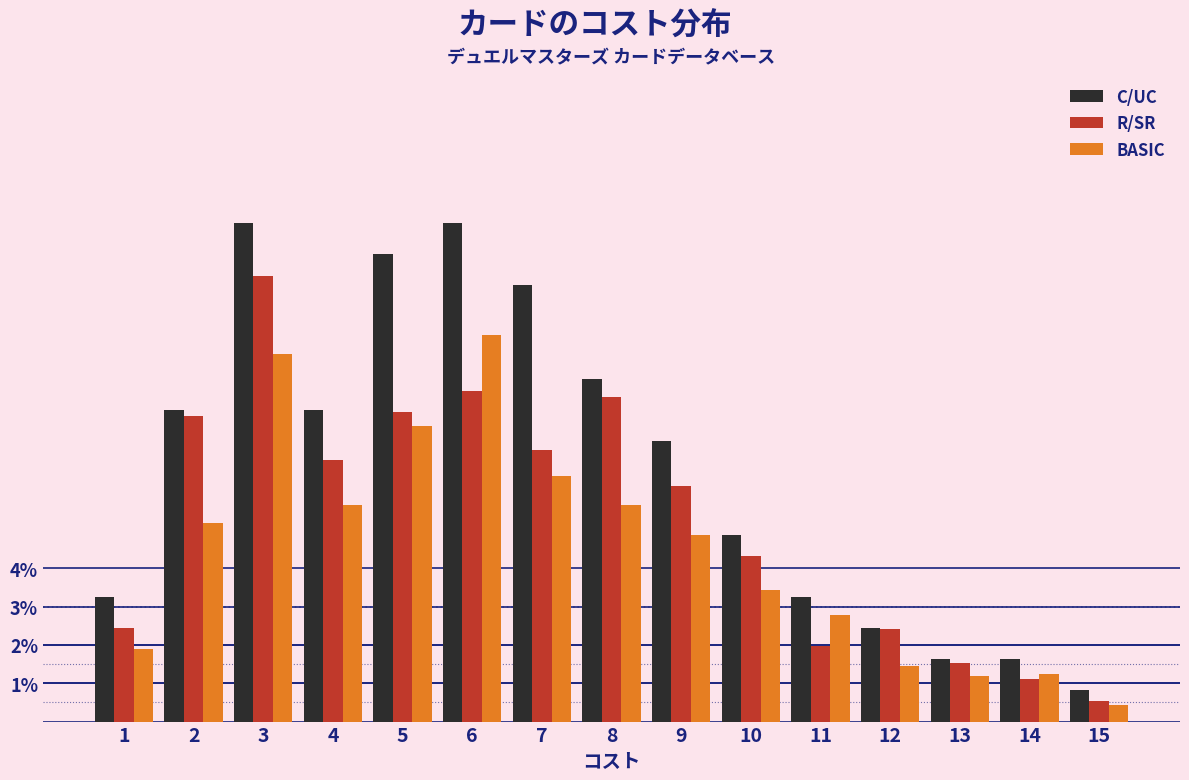

What is the total value across all series at 8?

23.1